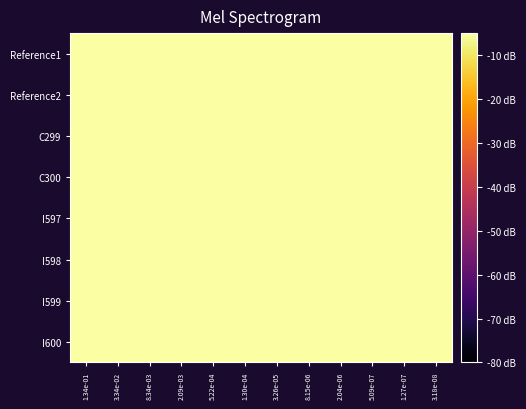

Reading left to right, list all the values displayed in this chart.

Reference1: 1.34e-01=22.6	3.34e-02=22.5	8.34e-03=21.9	2.09e-03=21.3	5.22e-04=20.4	1.30e-04=18.6	3.26e-05=14.2	8.15e-06=9.6	2.04e-06=7.7	5.09e-07=4.9	1.27e-07=4.4	3.18e-08=4.0
Reference2: 1.34e-01=22.9	3.34e-02=22.6	8.34e-03=22.4	2.09e-03=21.6	5.22e-04=20.0	1.30e-04=18.4	3.26e-05=13.8	8.15e-06=10.3	2.04e-06=7.3	5.09e-07=5.1	1.27e-07=3.5	3.18e-08=4.5
C299: 1.34e-01=13.9	3.34e-02=10.1	8.34e-03=7.1	2.09e-03=5.4	5.22e-04=4.0	1.30e-04=3.0	3.26e-05=3.8	8.15e-06=3.9	2.04e-06=4.0	5.09e-07=2.7	1.27e-07=4.2	3.18e-08=3.2
C300: 1.34e-01=14.3	3.34e-02=9.8	8.34e-03=6.3	2.09e-03=5.0	5.22e-04=4.1	1.30e-04=3.5	3.26e-05=3.5	8.15e-06=3.8	2.04e-06=3.3	5.09e-07=3.9	1.27e-07=3.6	3.18e-08=3.9
I597: 1.34e-01=22.0	3.34e-02=21.0	8.34e-03=19.2	2.09e-03=15.7	5.22e-04=11.4	1.30e-04=7.6	3.26e-05=6.4	8.15e-06=4.4	2.04e-06=3.7	5.09e-07=3.0	1.27e-07=3.0	3.18e-08=2.8
I598: 1.34e-01=20.3	3.34e-02=19.4	8.34e-03=14.7	2.09e-03=10.2	5.22e-04=6.9	1.30e-04=4.7	3.26e-05=3.2	8.15e-06=3.6	2.04e-06=3.4	5.09e-07=3.8	1.27e-07=3.6	3.18e-08=3.6
I599: 1.34e-01=22.5	3.34e-02=22.8	8.34e-03=22.2	2.09e-03=21.8	5.22e-04=20.8	1.30e-04=18.6	3.26e-05=14.2	8.15e-06=11.4	2.04e-06=8.6	5.09e-07=5.1	1.27e-07=3.9	3.18e-08=3.0
I600: 1.34e-01=21.9	3.34e-02=21.6	8.34e-03=20.1	2.09e-03=17.4	5.22e-04=13.6	1.30e-04=10.0	3.26e-05=6.0	8.15e-06=5.5	2.04e-06=3.7	5.09e-07=3.6	1.27e-07=3.7	3.18e-08=3.9